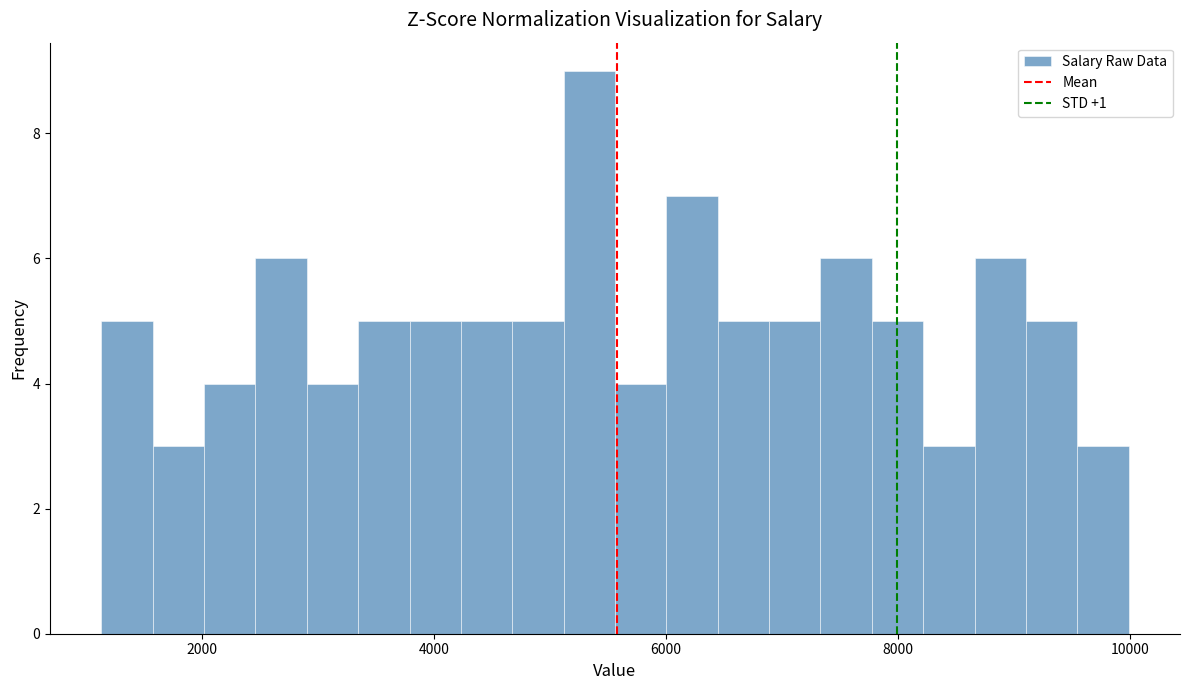

Read against the x-axis, roughly where is the centre of the tallest bar?

5400